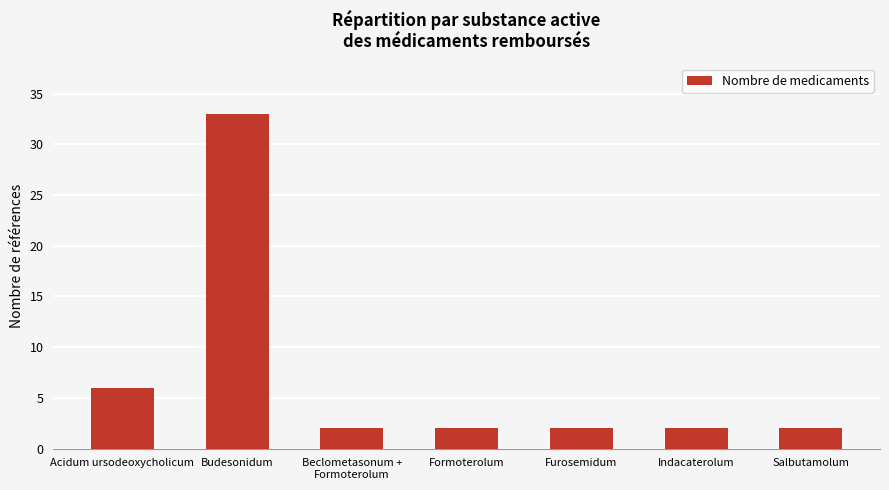

The chart shows a value of 6 at Acidum ursodeoxycholicum. True or false?

True